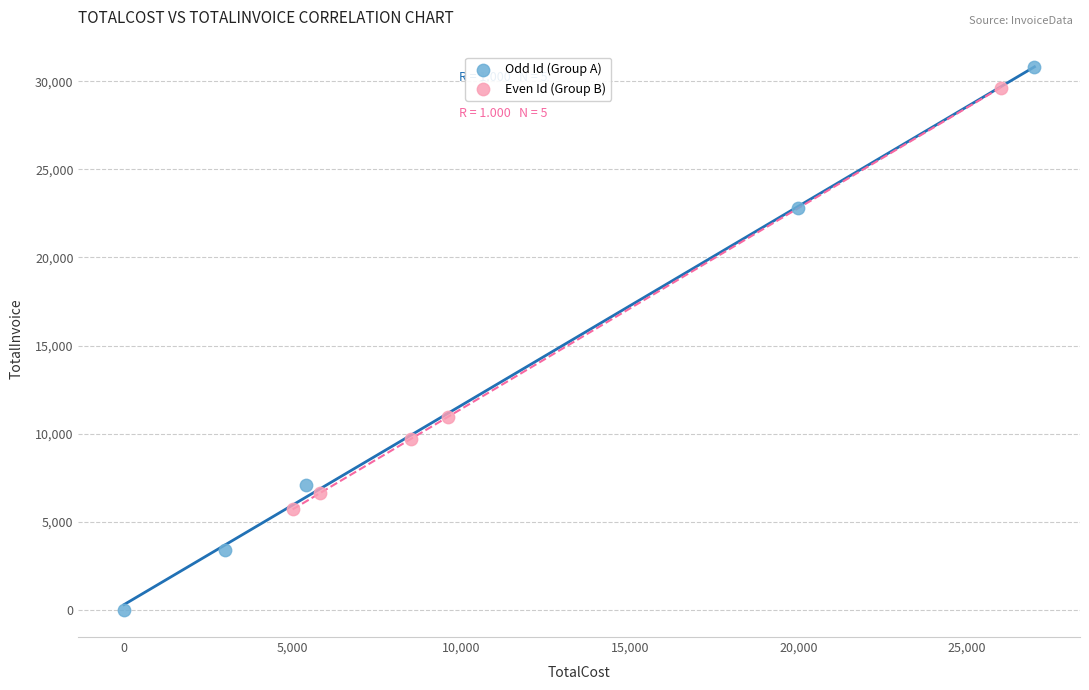

Which series has the widest spread of Y values?

Odd Id (Group A)